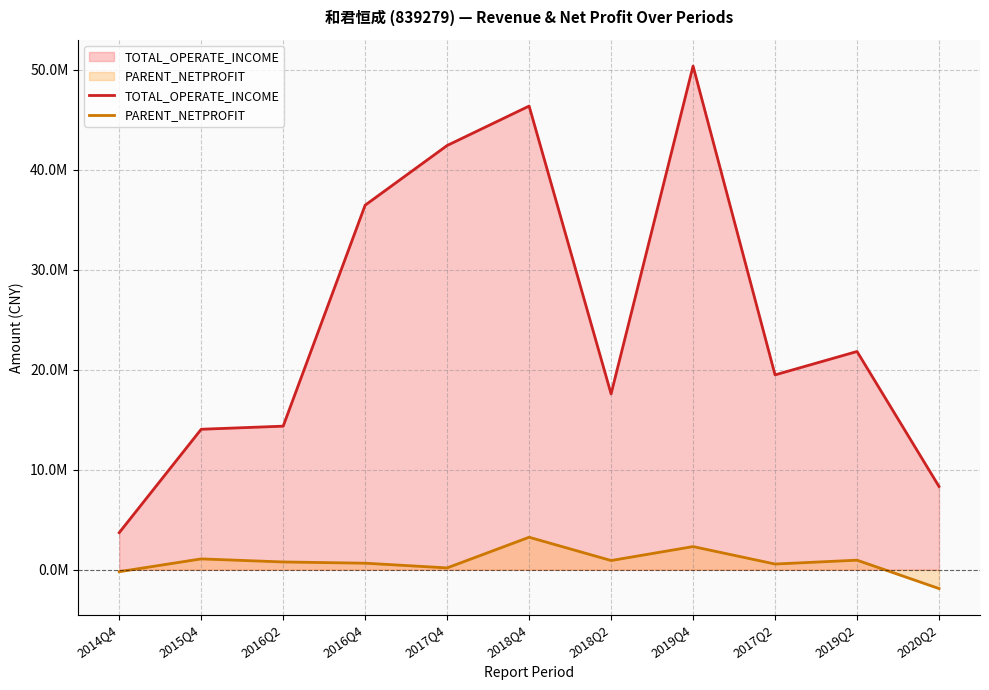

Which series changed the most between 2018Q4 and 2020Q2?

TOTAL_OPERATE_INCOME